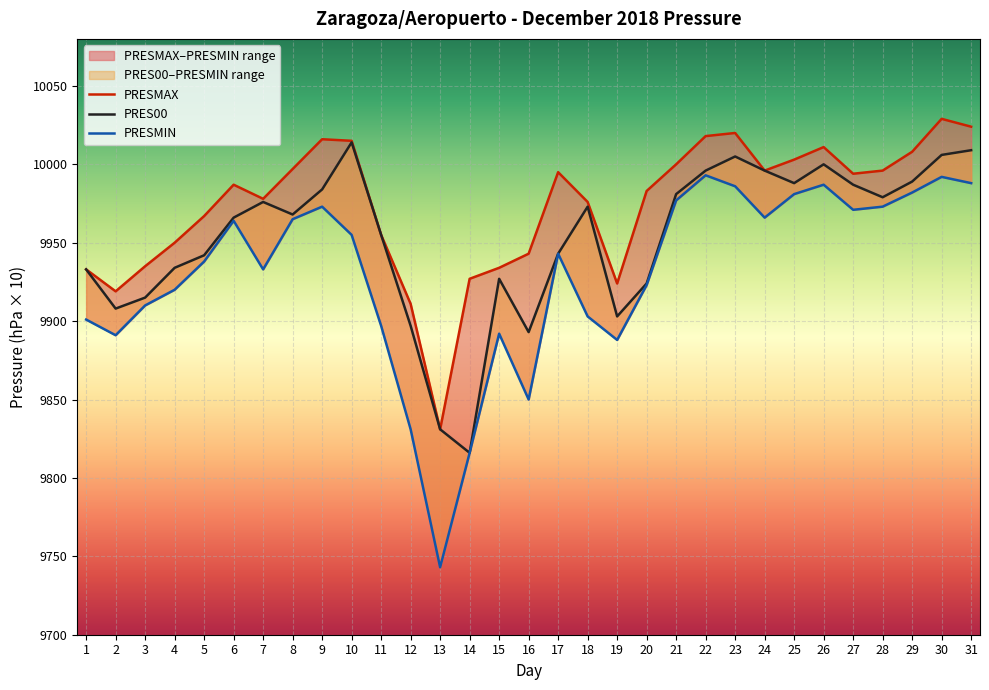

At which category does the chart reach its peak across all series?

30